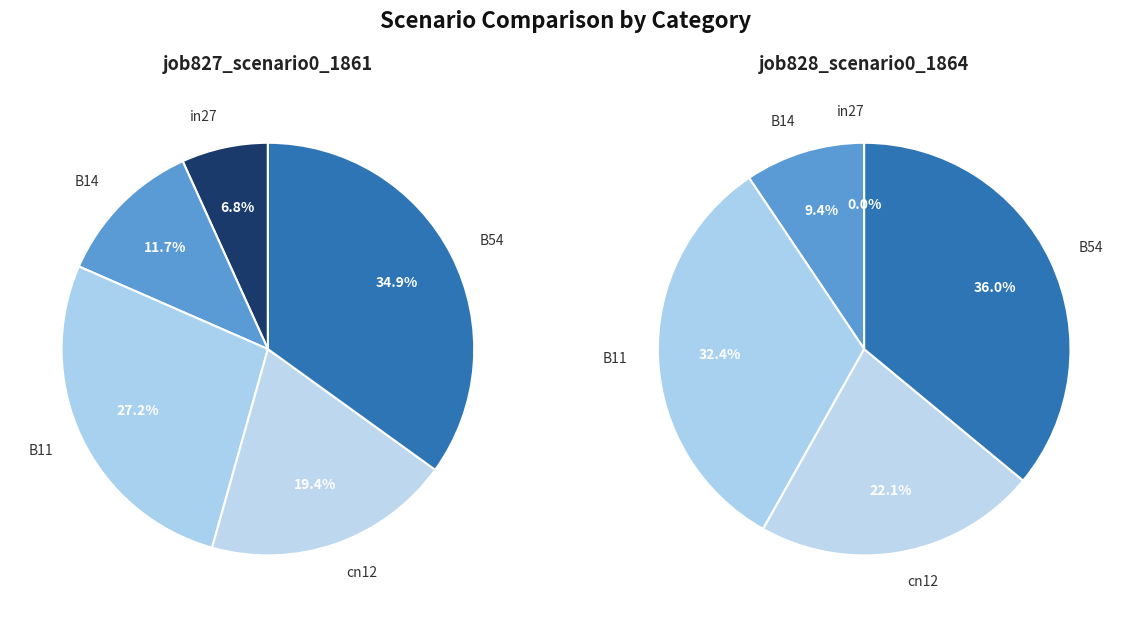

Between B14 and B11, which is larger?

B11